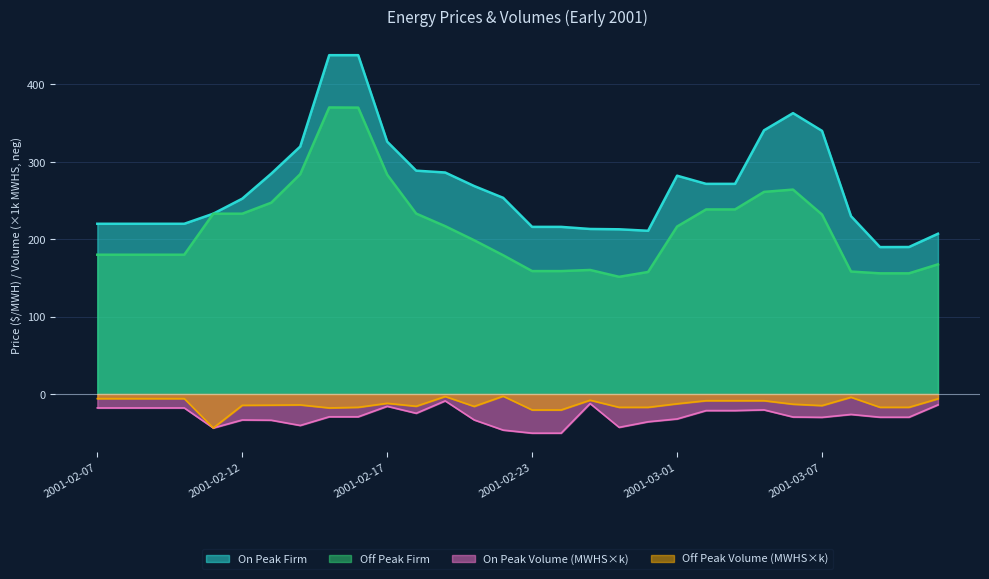

Reading left to right, list all the values displayed in this chart.

On Peak Firm: 220.0	220.0	220.0	220.0	233.0	252.4	284.8	319.8	437.9	437.9	326.1	288.6	286.3	268.8	253.6	216.0	216.0	213.3	212.9	210.9	282.1	271.6	271.6	340.8	363.0	340.1	229.8	189.9	190.0	207.1
Off Peak Firm: 180.0	180.0	180.0	180.0	233.0	233.0	247.2	284.1	370.3	370.1	283.4	233.2	216.9	198.7	179.3	158.8	158.8	160.3	151.4	157.7	216.4	238.5	238.5	261.2	264.2	232.0	158.2	155.9	155.9	167.6
On Peak Volume (MWHS): -18.0	-18.0	-18.0	-18.0	-43.9	-33.6	-33.9	-40.7	-29.4	-29.4	-15.9	-24.9	-8.9	-33.5	-46.7	-50.6	-50.6	-12.3	-43.1	-35.9	-32.2	-21.5	-21.5	-20.5	-29.7	-30.2	-26.4	-30.0	-30.0	-14.0
Off Peak Volume (MWHS): -6.0	-6.0	-6.0	-6.0	-43.9	-14.6	-14.4	-14.1	-18.0	-17.2	-12.0	-15.8	-3.2	-16.0	-2.8	-20.6	-20.6	-8.0	-17.2	-17.2	-12.6	-8.7	-8.7	-8.7	-13.2	-15.0	-4.2	-17.2	-17.2	-6.2